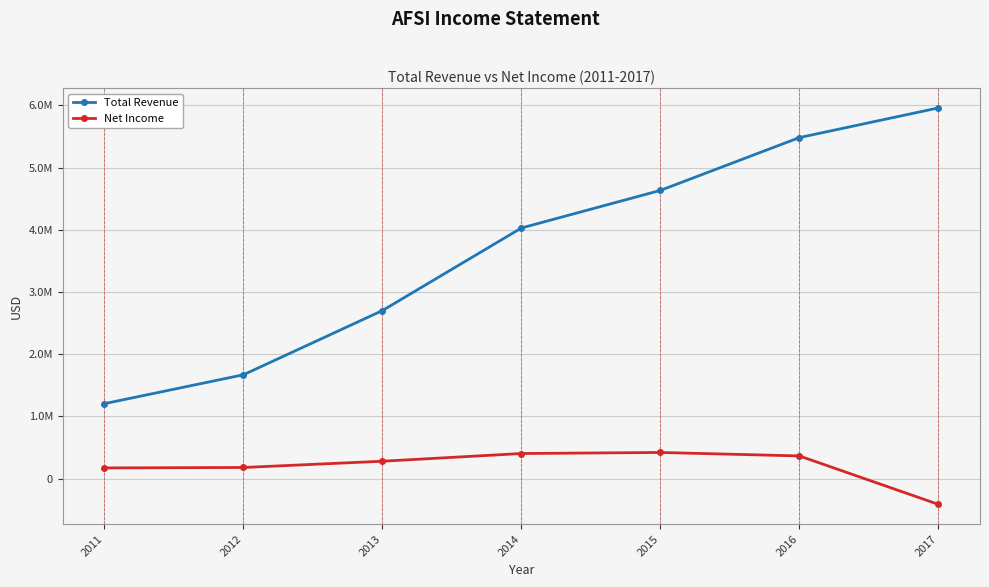

Does the chart have visible grid lines?

Yes